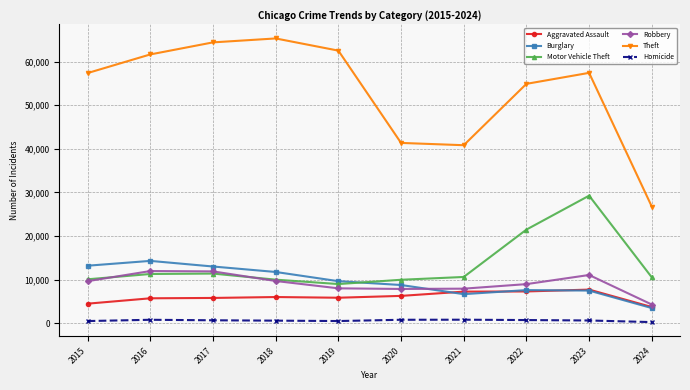

Does the chart have visible grid lines?

Yes